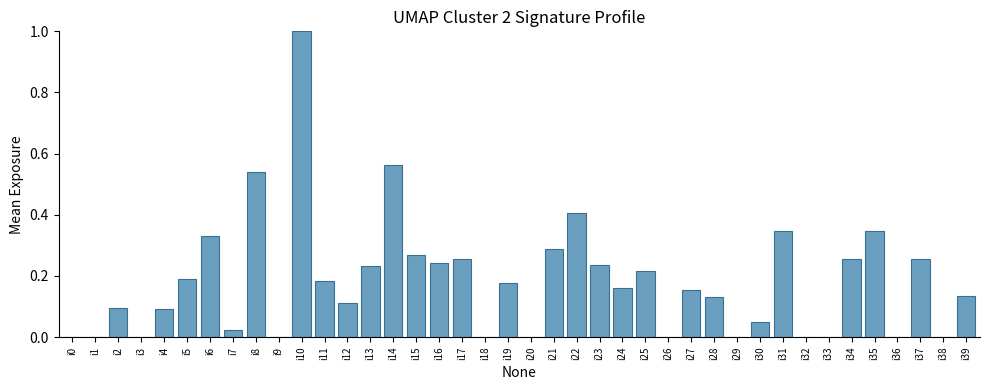

True or false: the data shows 0.0 at i20.

True